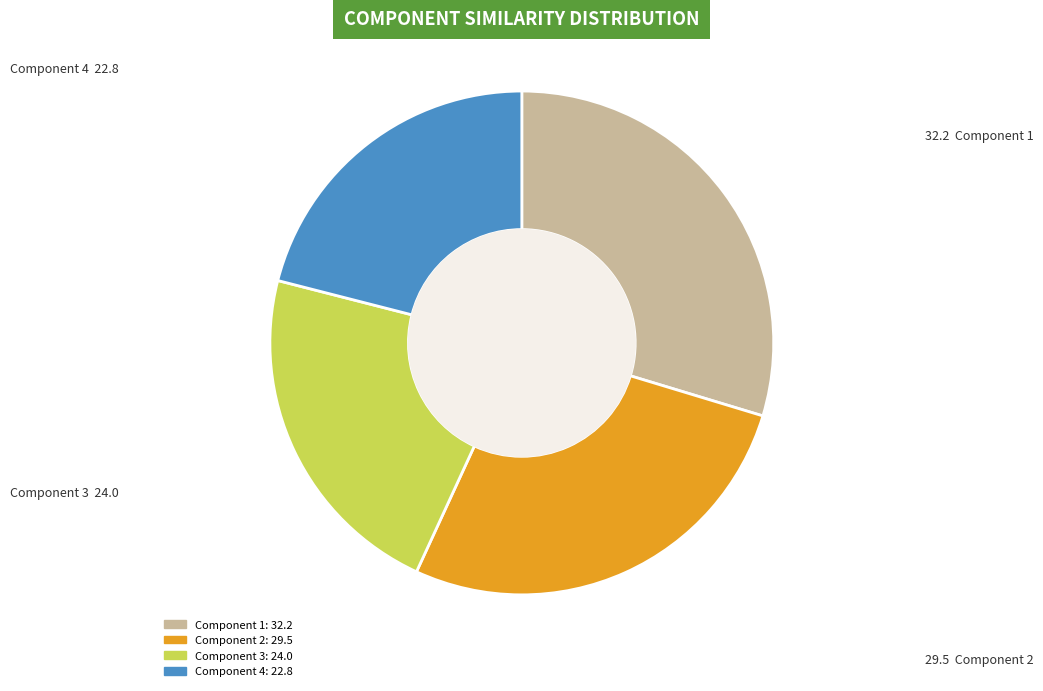

Approximately how many times larger is the value at Component 2 compared to Component 4?

1.3